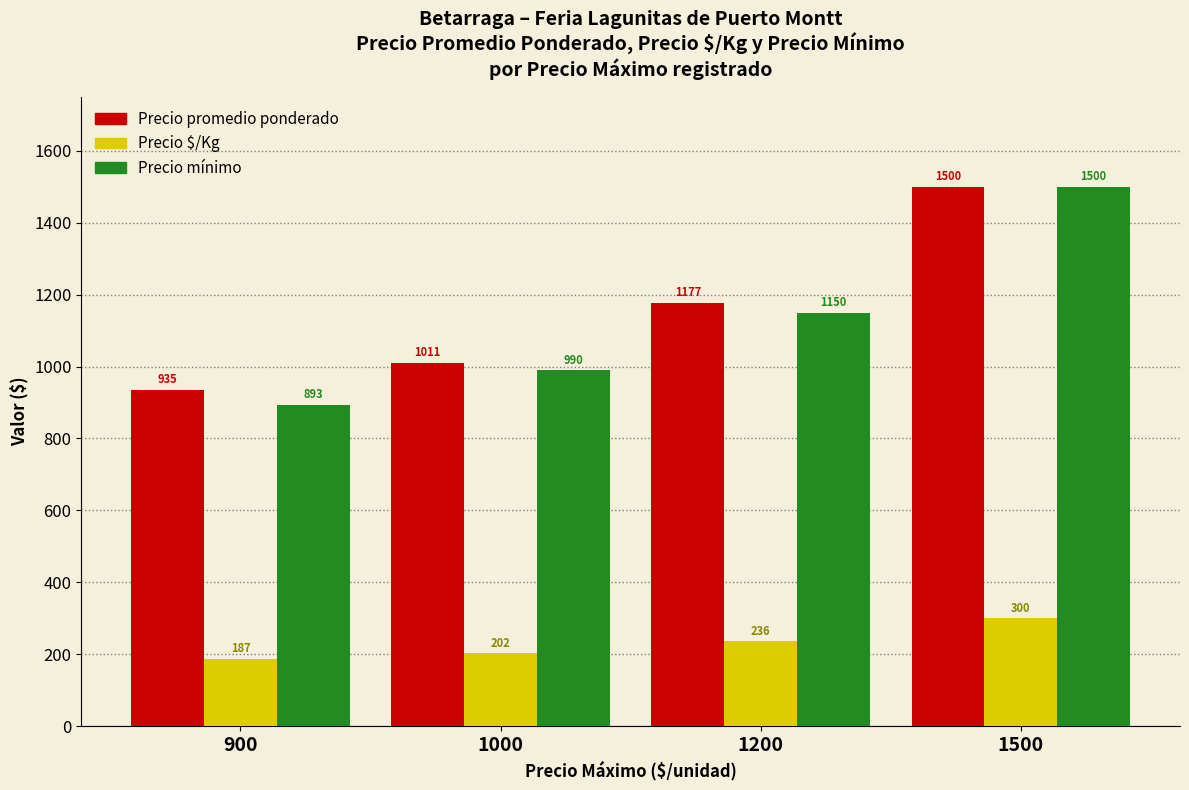

How many bars are there in total?

12